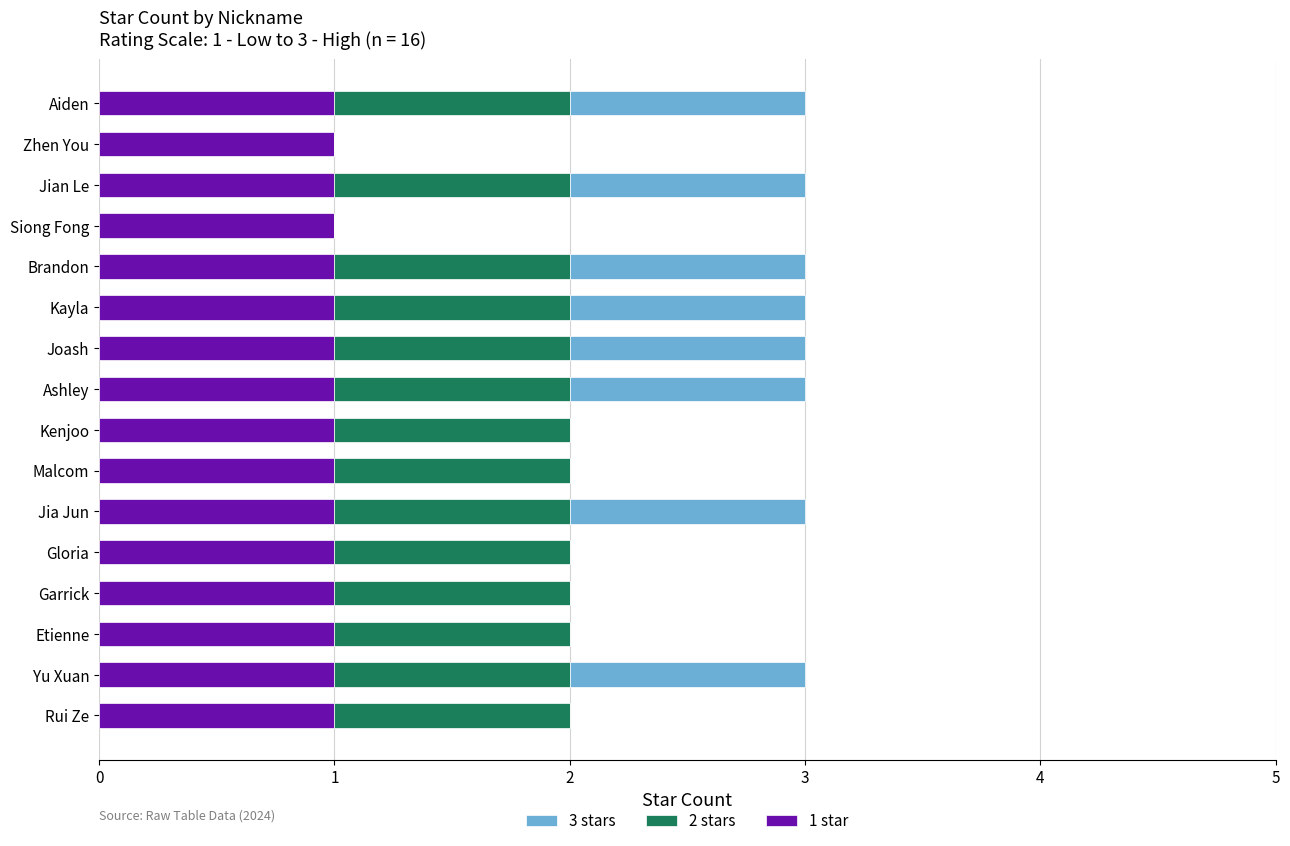

What is the sum of all 2 stars values?

14.0